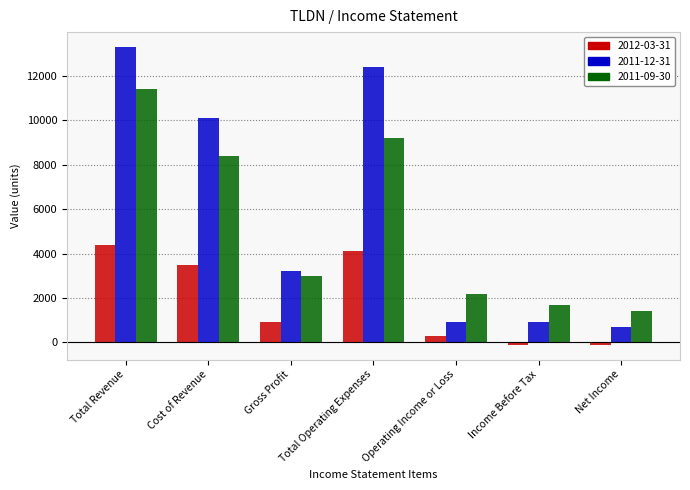

What is the sum of all 2011-12-31 values?

41500